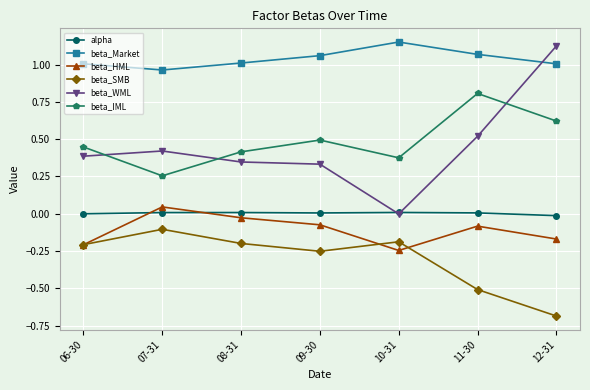

What position from the left is 08-31?

3